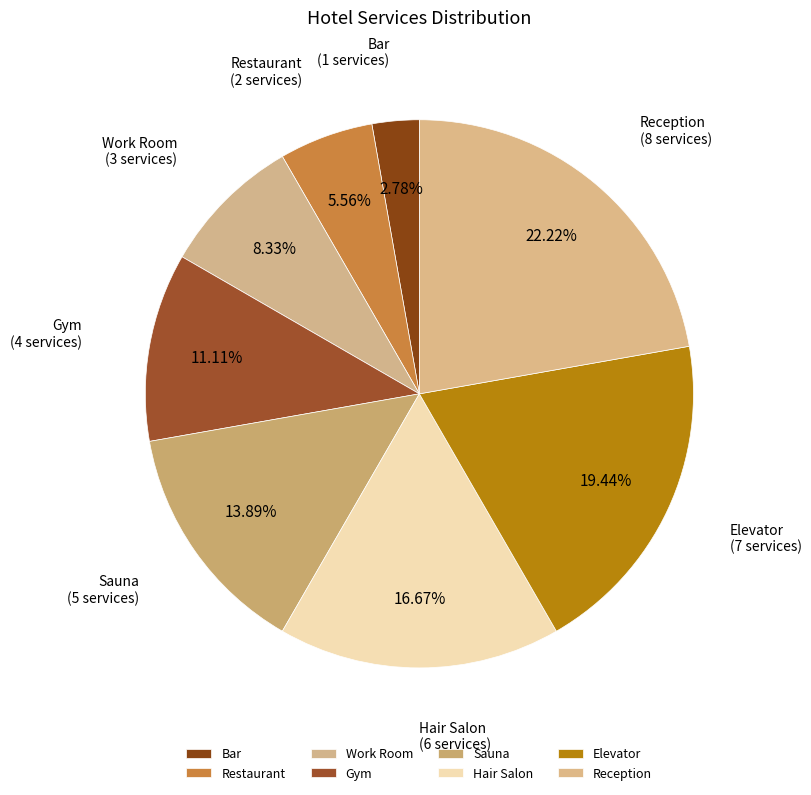

How many slices are in this pie chart?

8